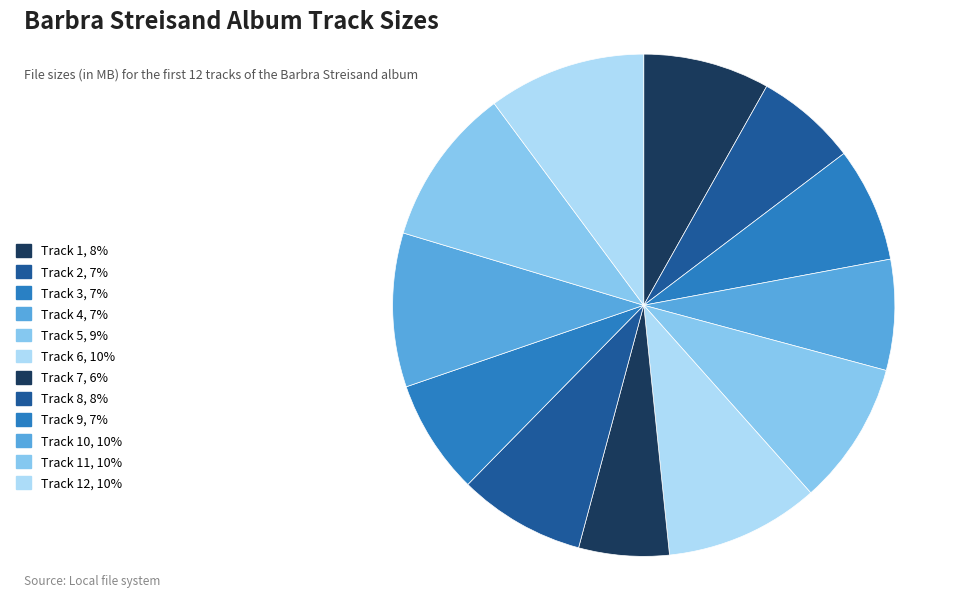

Count the number of slices in the pie.

12